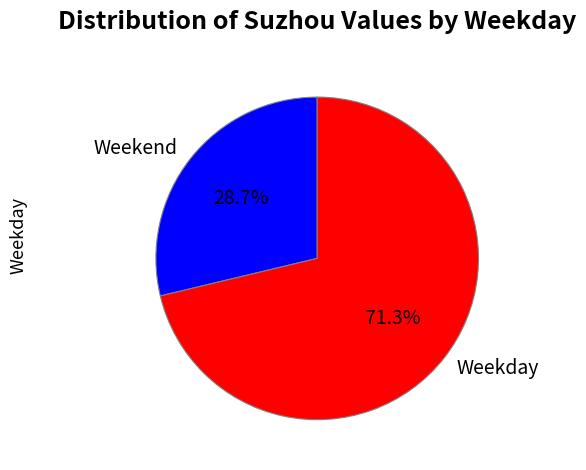

Which has a higher value, Weekday or Weekend?

Weekday